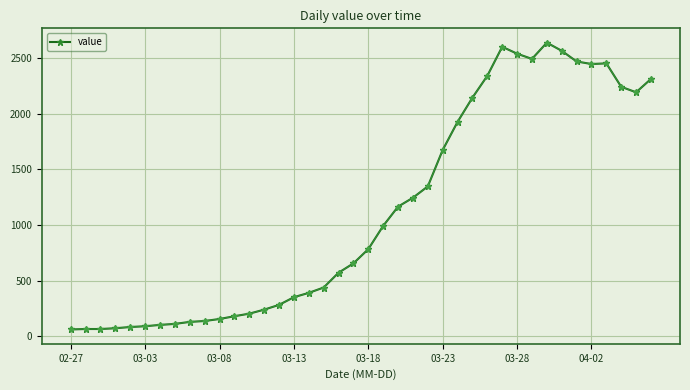

What is the difference between the maximum and minimum values?

2578